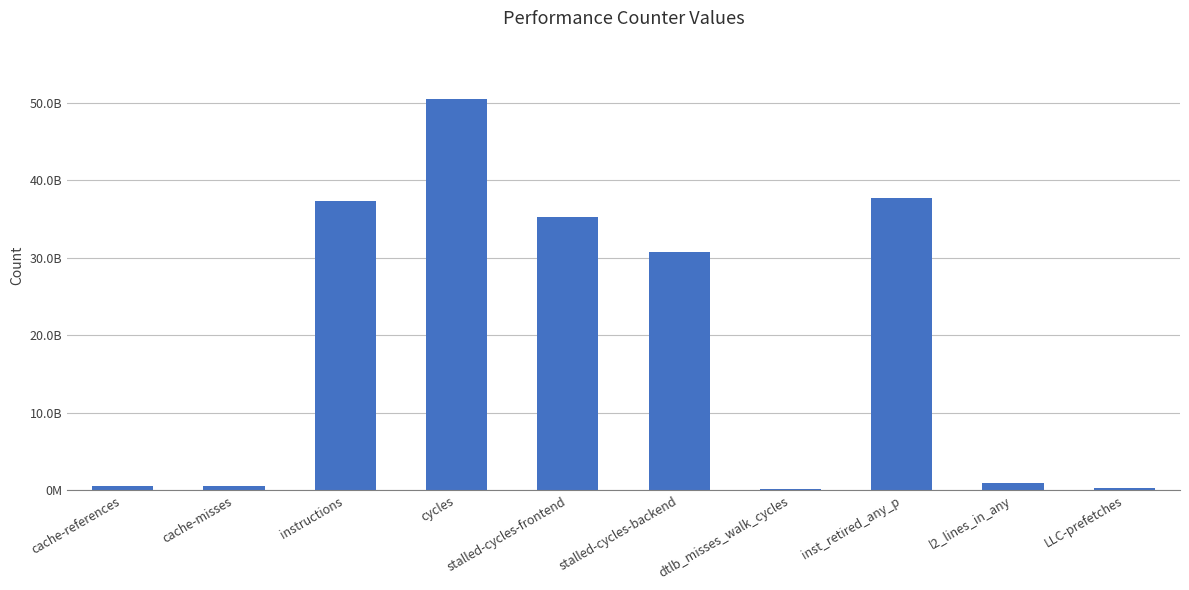

Rank the categories by value from highest to lowest.

cycles, inst_retired_any_p, instructions, stalled-cycles-frontend, stalled-cycles-backend, l2_lines_in_any, cache-references, cache-misses, LLC-prefetches, dtlb_misses_walk_cycles